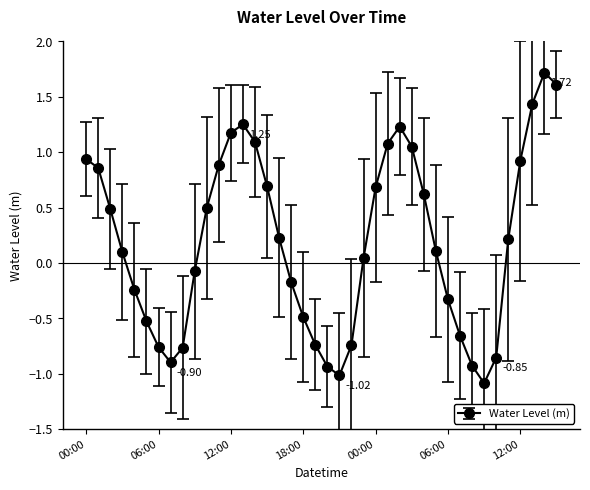

What is the greatest value displayed?

1.7